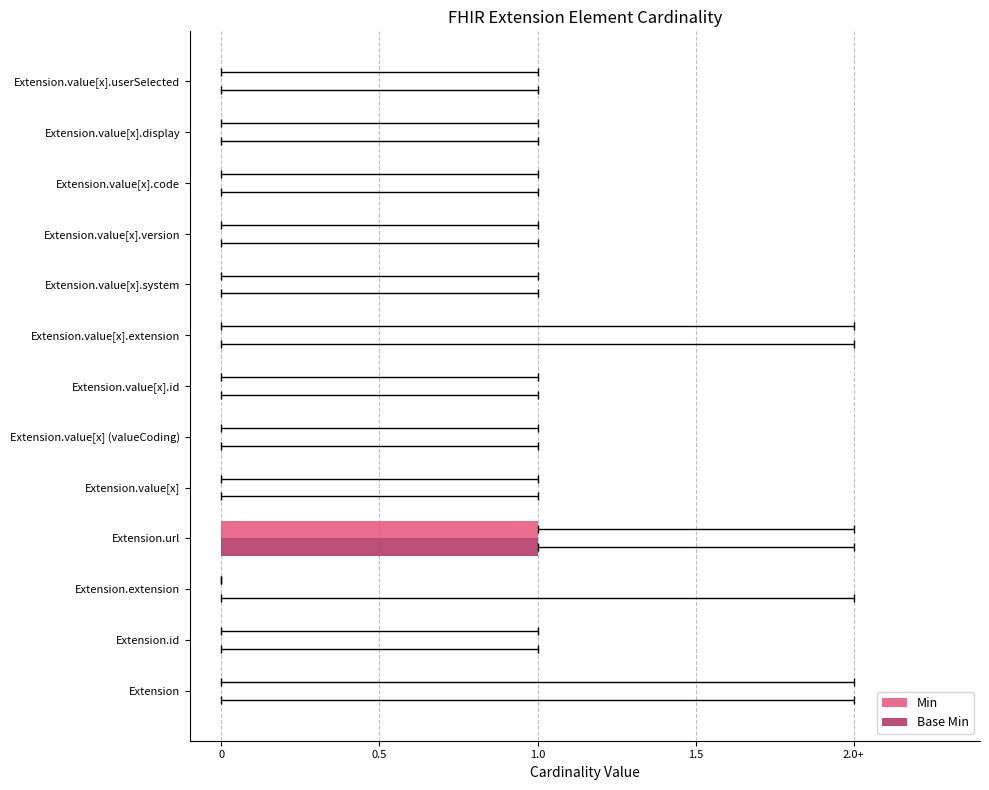

The value of Min at Extension.value[x].display is 0.3. True or false?

False